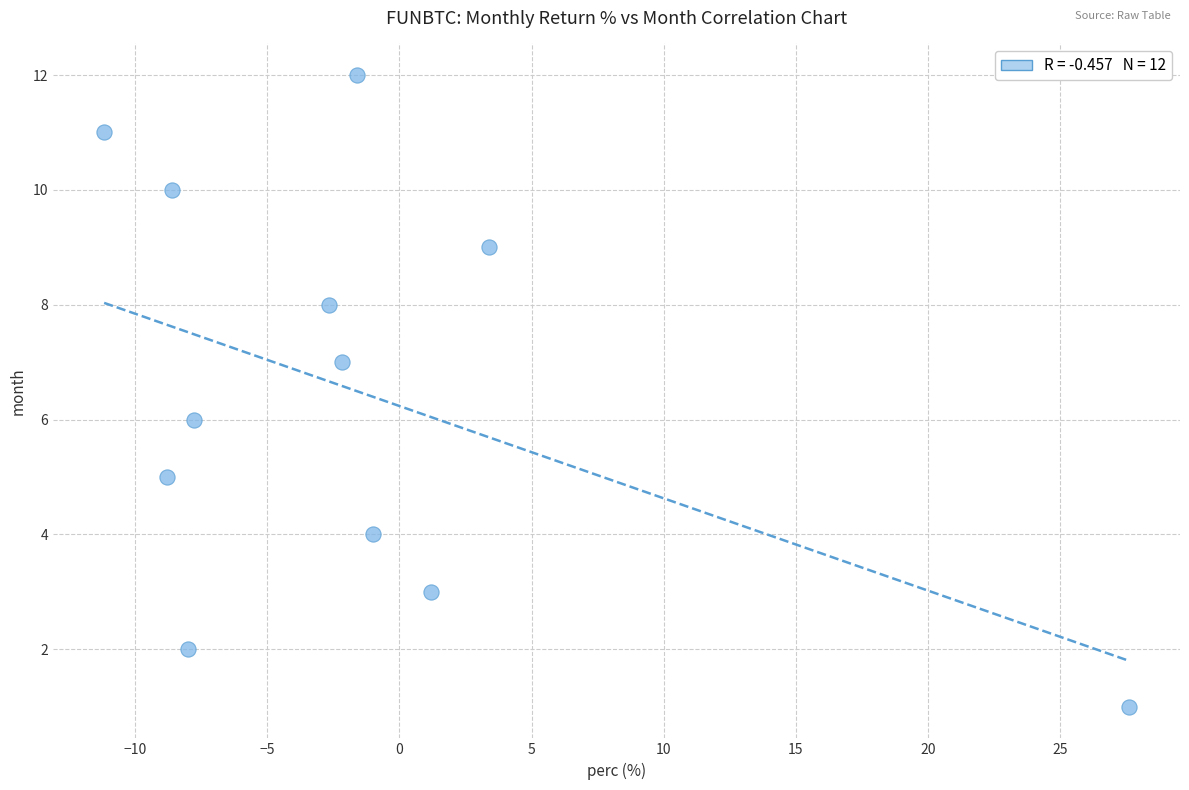

What is the range of Y values (max minus min)?

11